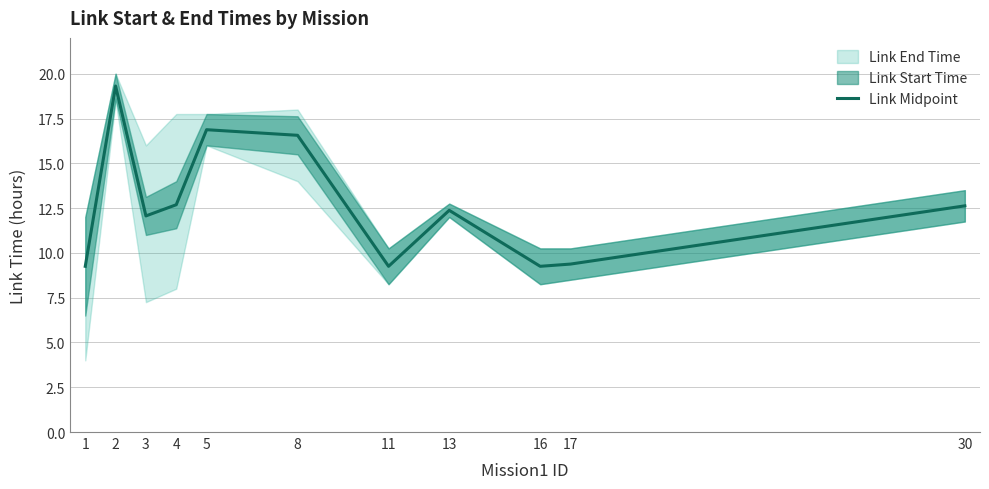

What is the greatest value displayed?

19.3